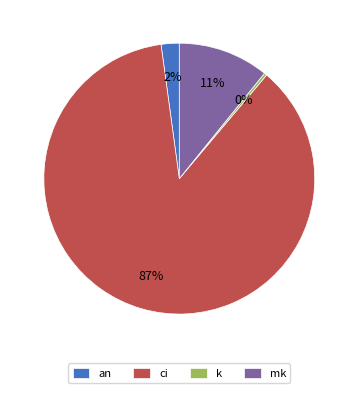

What is the largest slice in the pie chart?

ci